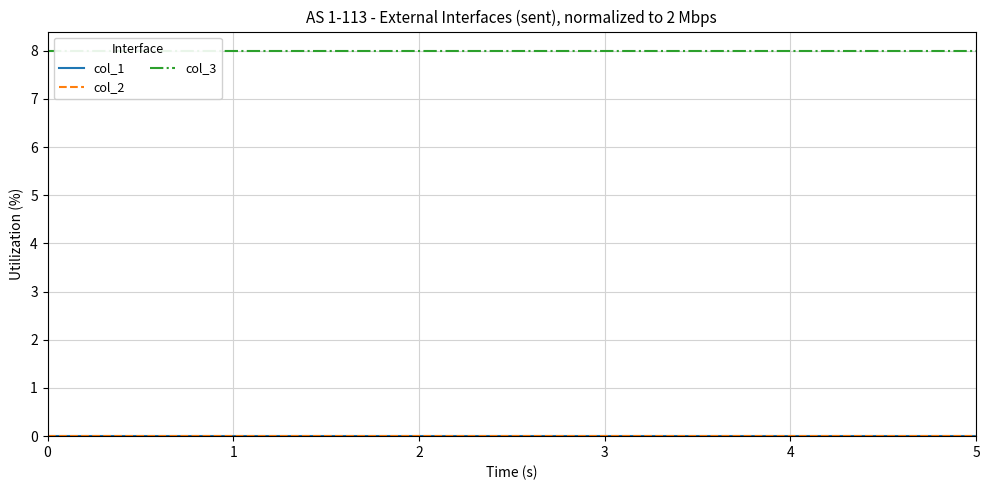

True or false: col_3 has more than 2 interior local peaks.

False